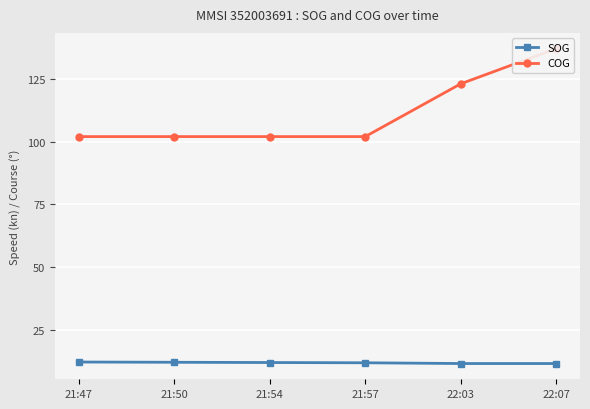

What is the difference between the highest and lowest values at 22:07?

125.3